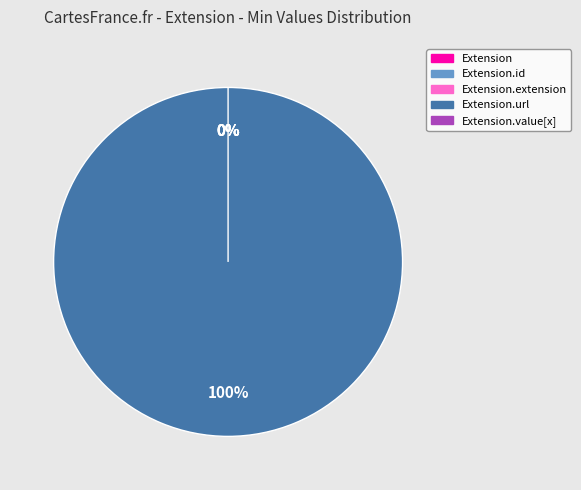

Count the number of slices in the pie.

5